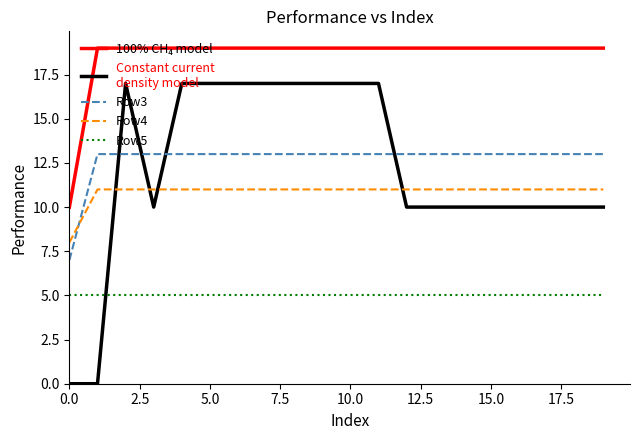

What is the greatest value displayed?

19